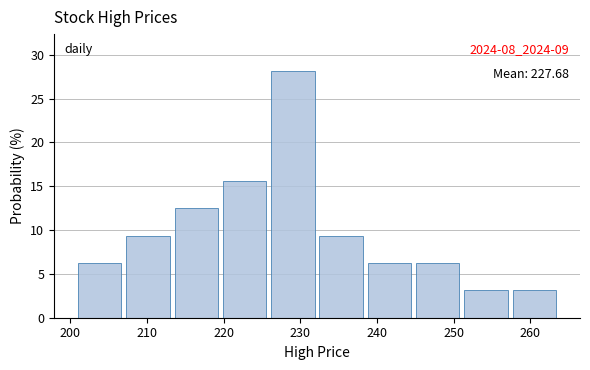

Over which range of the x-axis is the bar tallest?

226 to 232